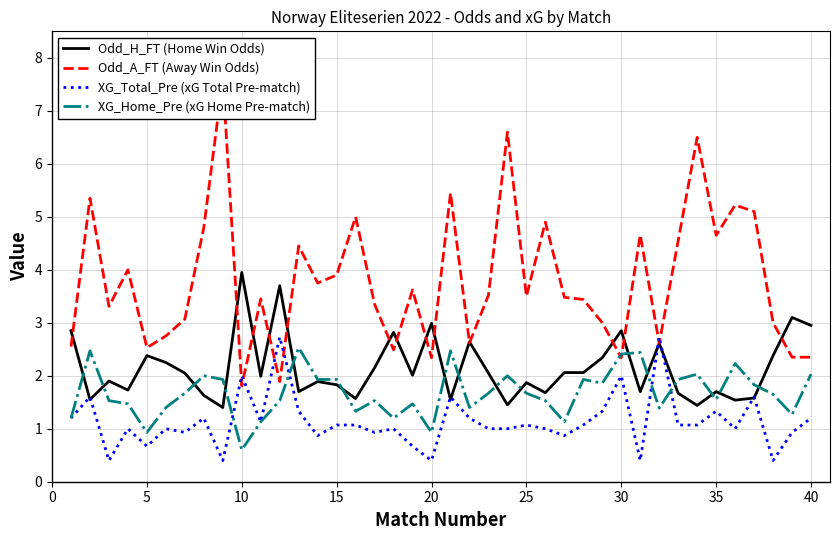

What is the minimum value for Odd_H_FT (Home Win Odds)?

1.4